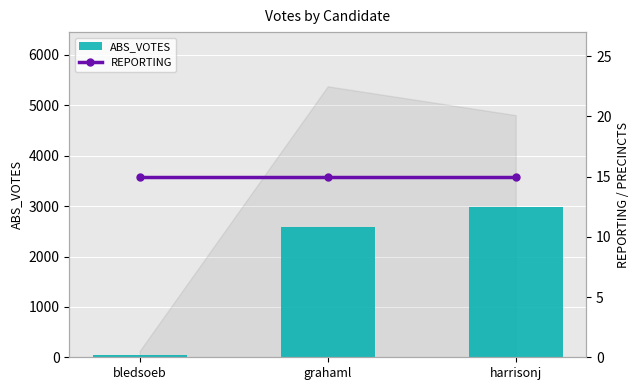

At how many categories does at least one series exceed 191?

2